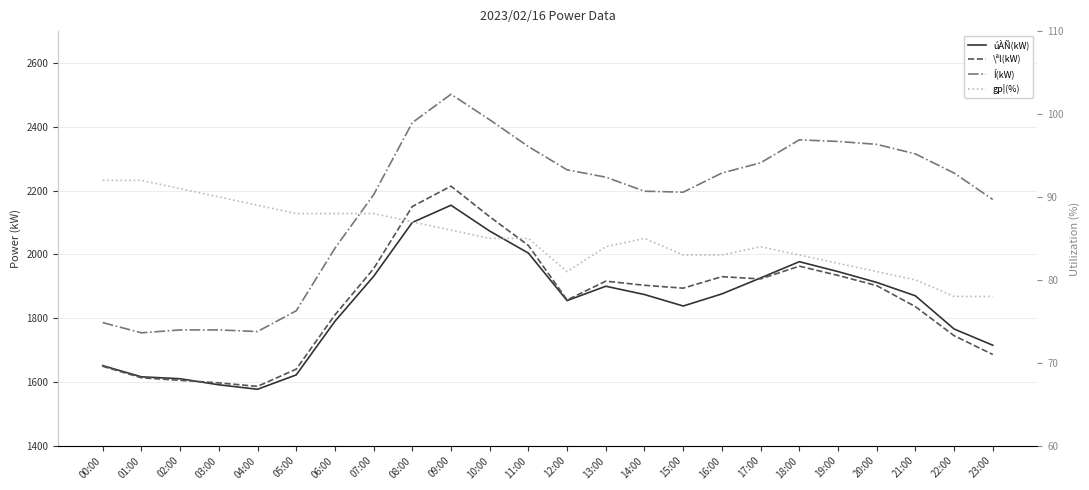

How many data points in gp¦(%) are less than 85?

11